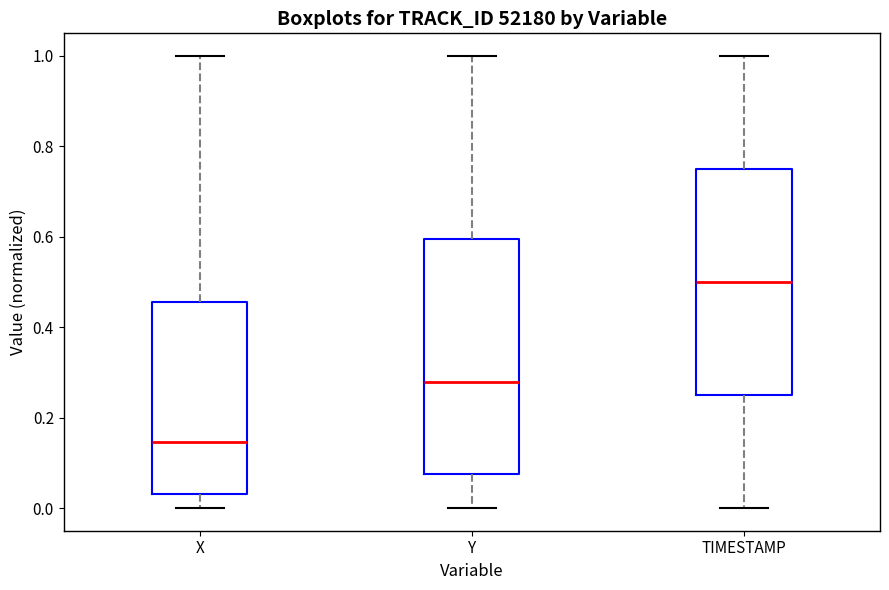

Reading left to right, read every box against the y-axis: the position of its median line, the range the box covers, and the ends of its whiskers. The values are not printed on the chart, so give them approximately, as read against the axis.

X: median 0.14, box 0.04 to 0.46, whiskers 0.00 to 1.00
Y: median 0.28, box 0.08 to 0.60, whiskers 0.00 to 1.00
TIMESTAMP: median 0.50, box 0.26 to 0.76, whiskers 0.00 to 1.00